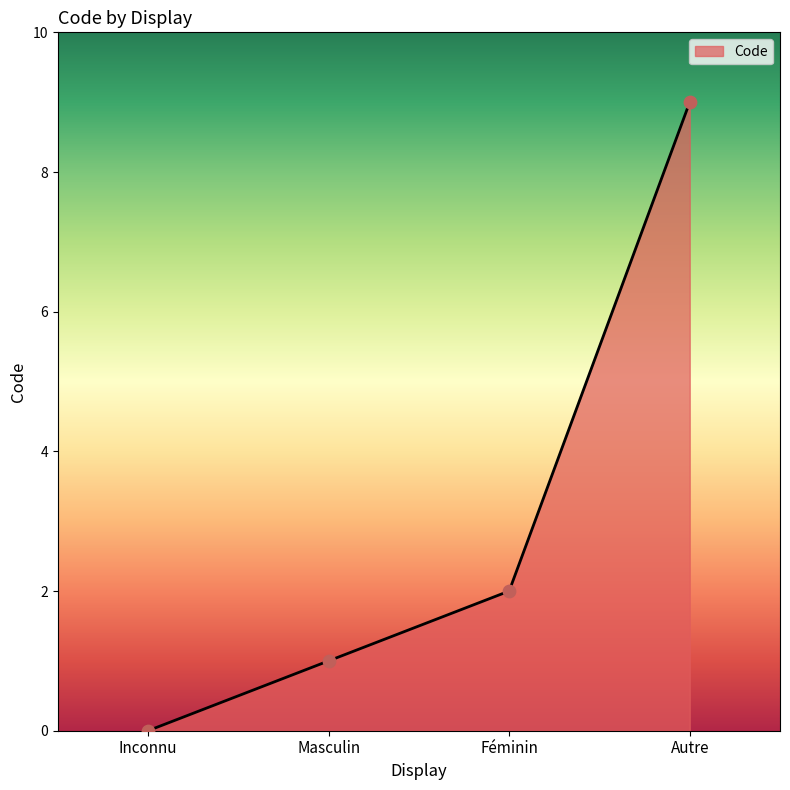

Which has a higher value, Masculin or Inconnu?

Masculin